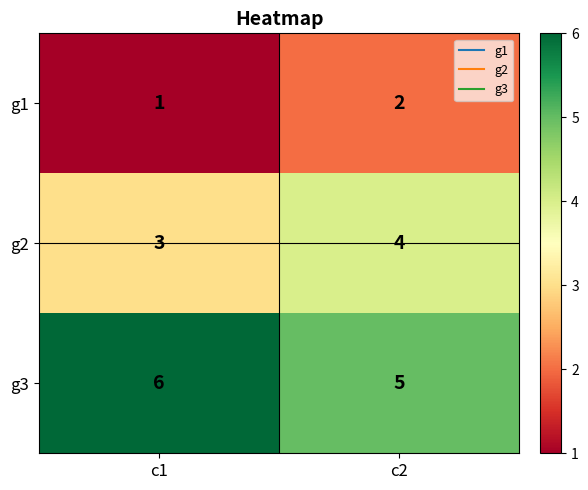

At how many categories does at least one series exceed 1?

2